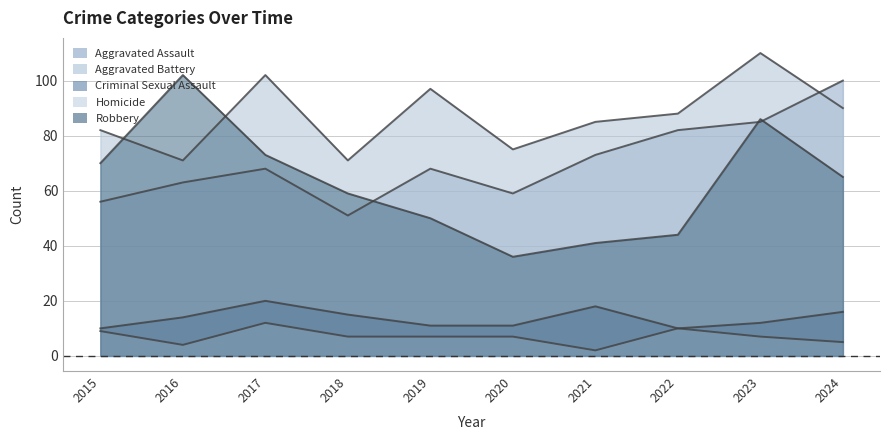

The Criminal Sexual Assault series shows 16 at 2024. True or false?

True